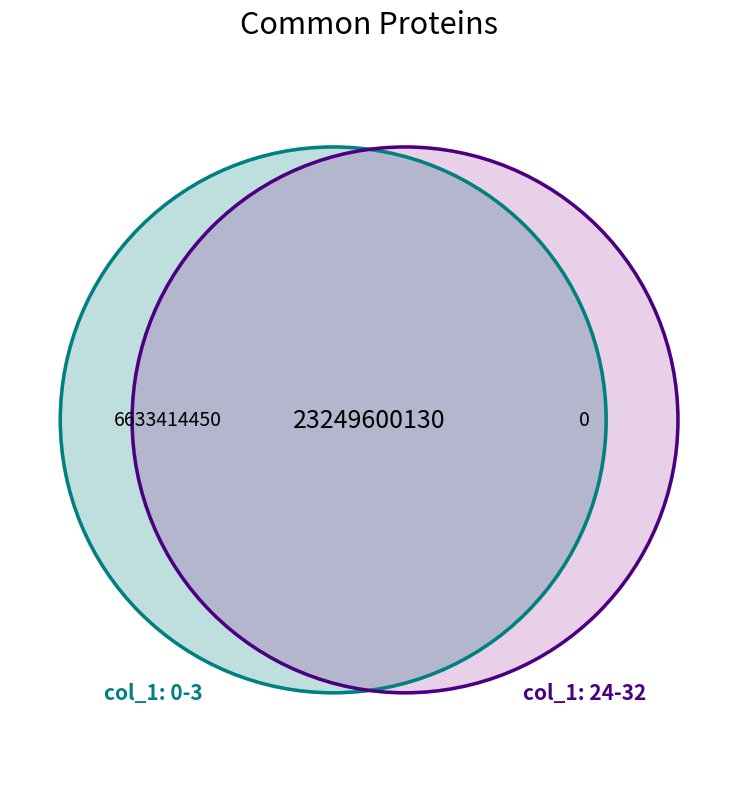

Which has a higher value, 3 or 0?

3